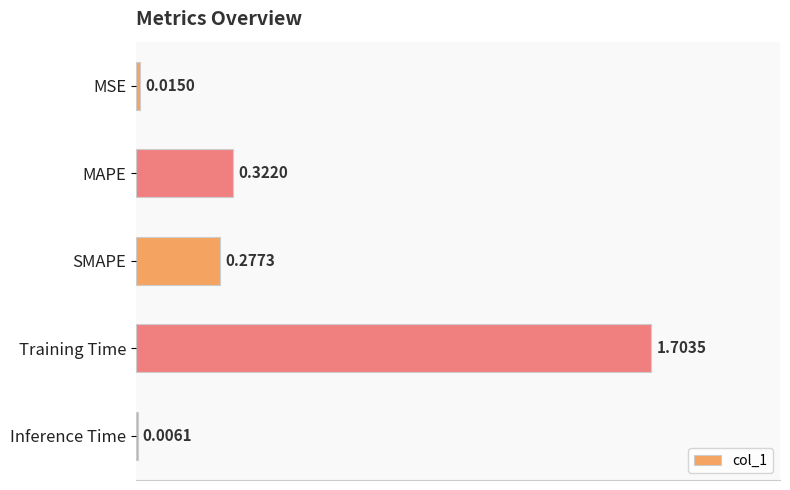

What is the change in value from MAPE to Inference Time?

-0.3